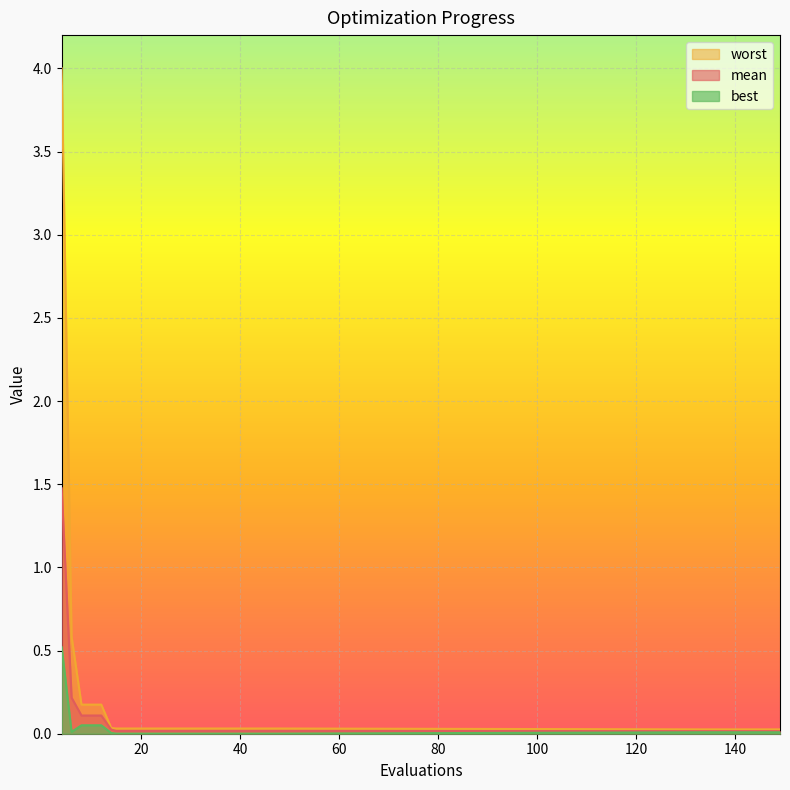

At which category is the sum across all series the highest?

4